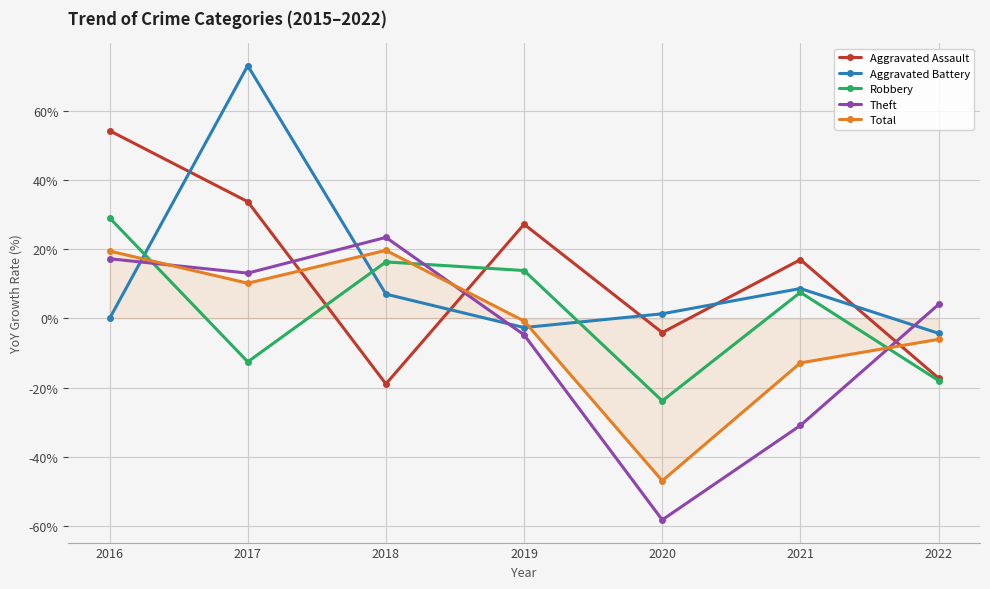

True or false: Robbery and Total cross at least once.

True